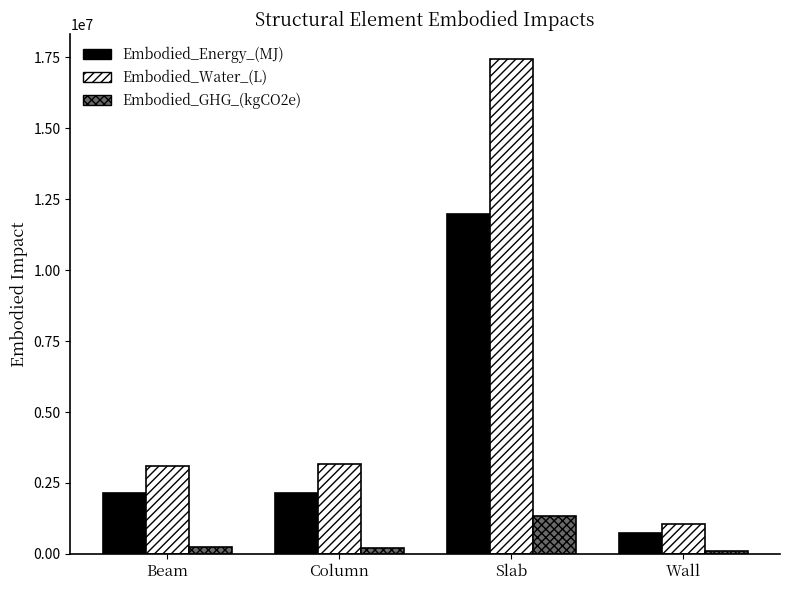

True or false: Embodied_GHG_(kgCO2e) has a value of 1341387.6 at Slab.

True